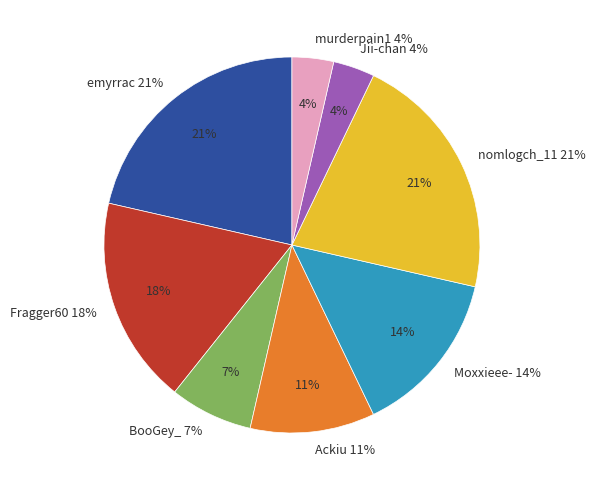

Which slice is the smallest?

Jii-chan